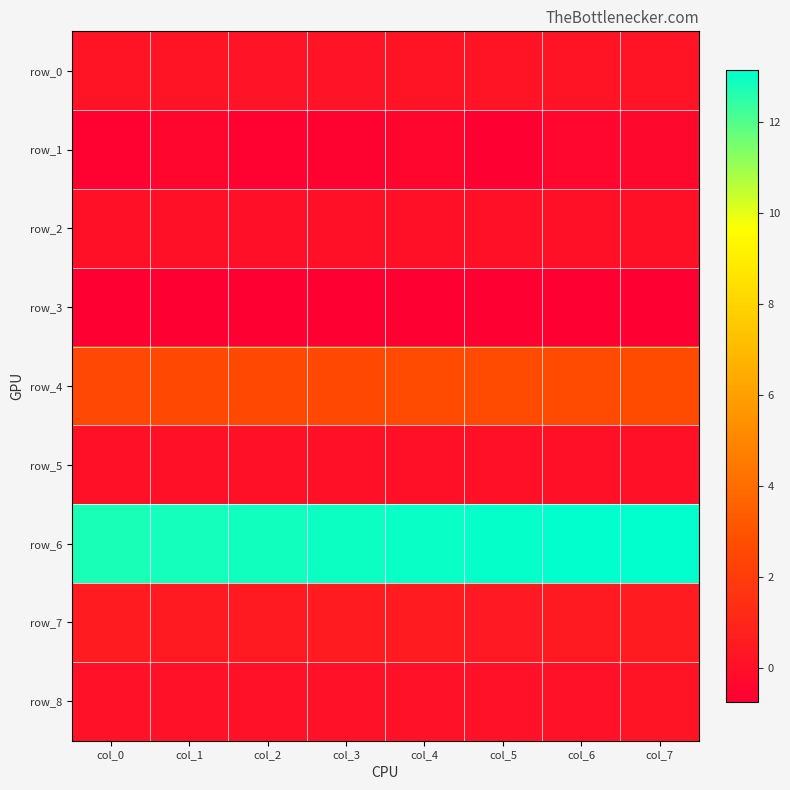

At which category is the sum across all series the highest?

col_7